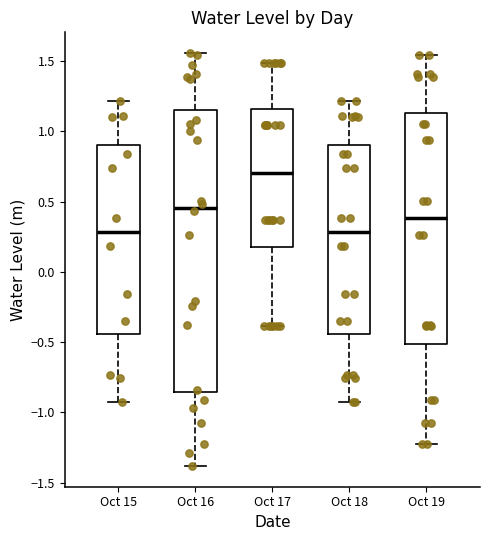

Reading left to right, read every box against the y-axis: the position of its median line, the range the box covers, and the ends of its whiskers. The values are not printed on the chart, so give them approximately, as read against the axis.

Oct 15: median 0.30, box -0.45 to 0.90, whiskers -0.90 to 1.20
Oct 16: median 0.45, box -0.85 to 1.15, whiskers -1.40 to 1.55
Oct 17: median 0.70, box 0.20 to 1.15, whiskers -0.40 to 1.50
Oct 18: median 0.30, box -0.45 to 0.90, whiskers -0.90 to 1.20
Oct 19: median 0.40, box -0.50 to 1.15, whiskers -1.20 to 1.55